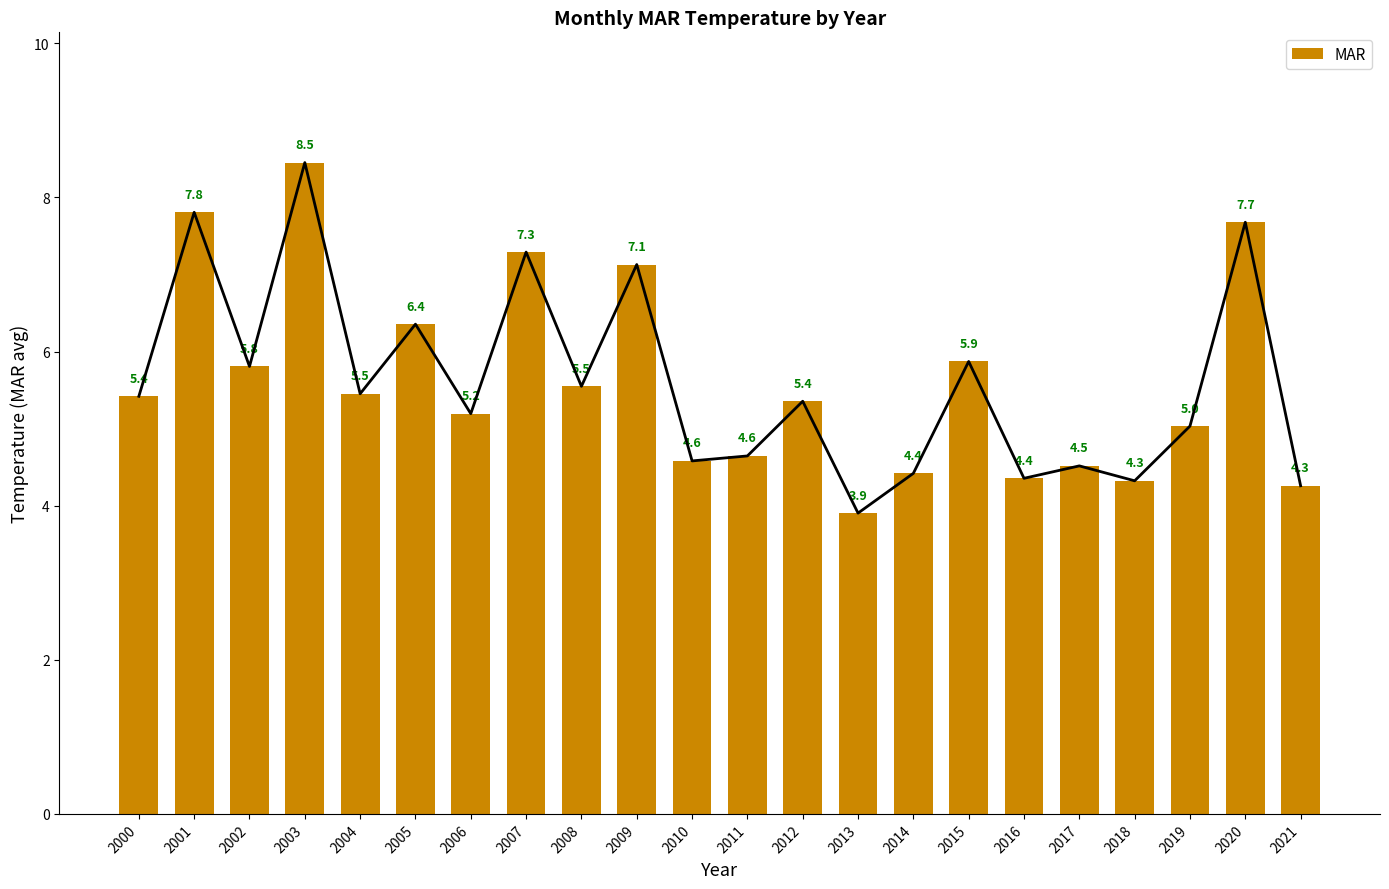

List the labels in order of value, smallest first.

2013, 2021, 2018, 2016, 2014, 2017, 2010, 2011, 2019, 2006, 2012, 2000, 2004, 2008, 2002, 2015, 2005, 2009, 2007, 2020, 2001, 2003